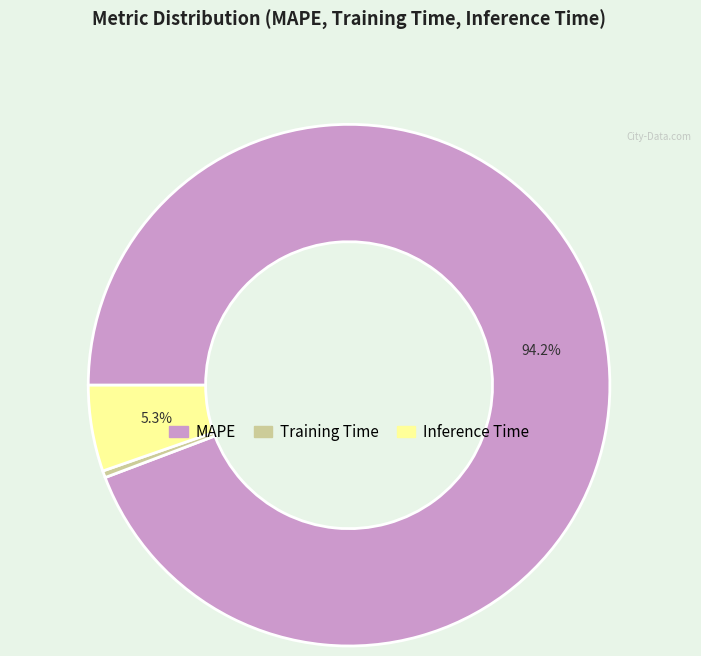

Is it true that MAPE is 99% of the pie?

False